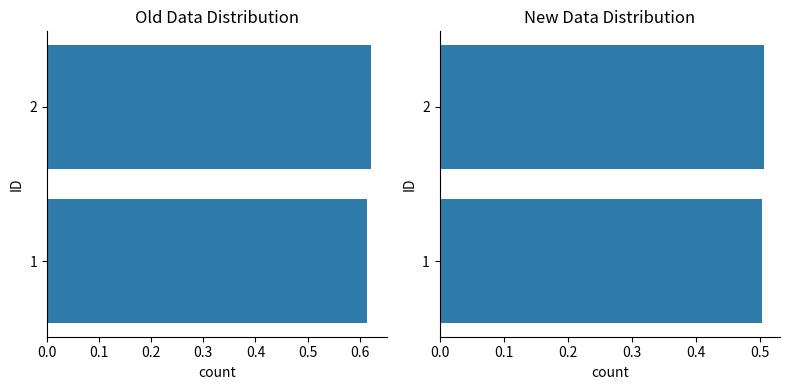

Which series has the largest range (max minus min)?

1